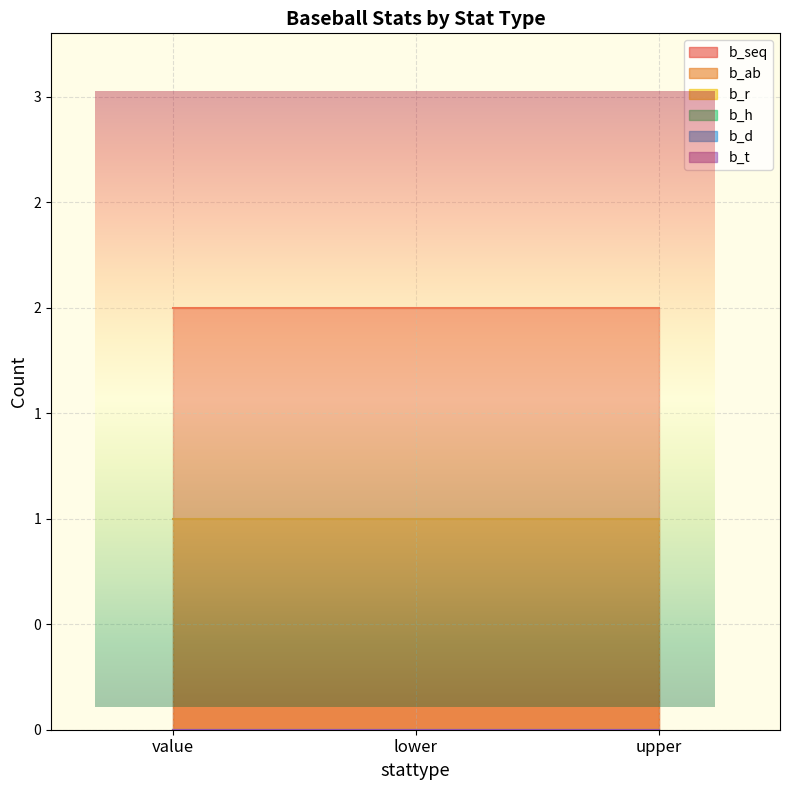

What is the difference between the highest and lowest values at lower?

2